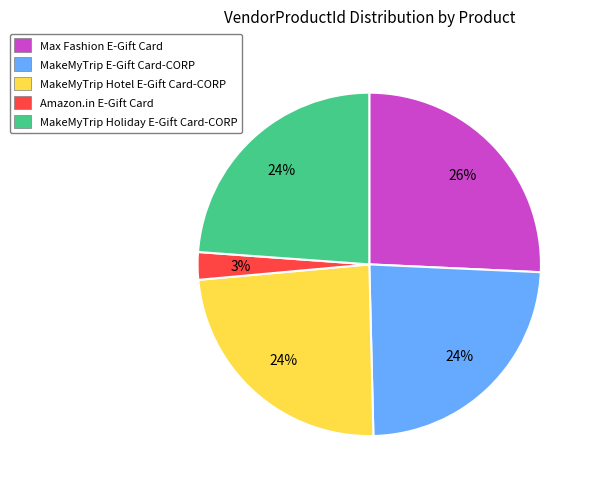

Combined, do MakeMyTrip Hotel E-Gift Card-CORP and MakeMyTrip Holiday E-Gift Card-CORP account for over 50%?

No